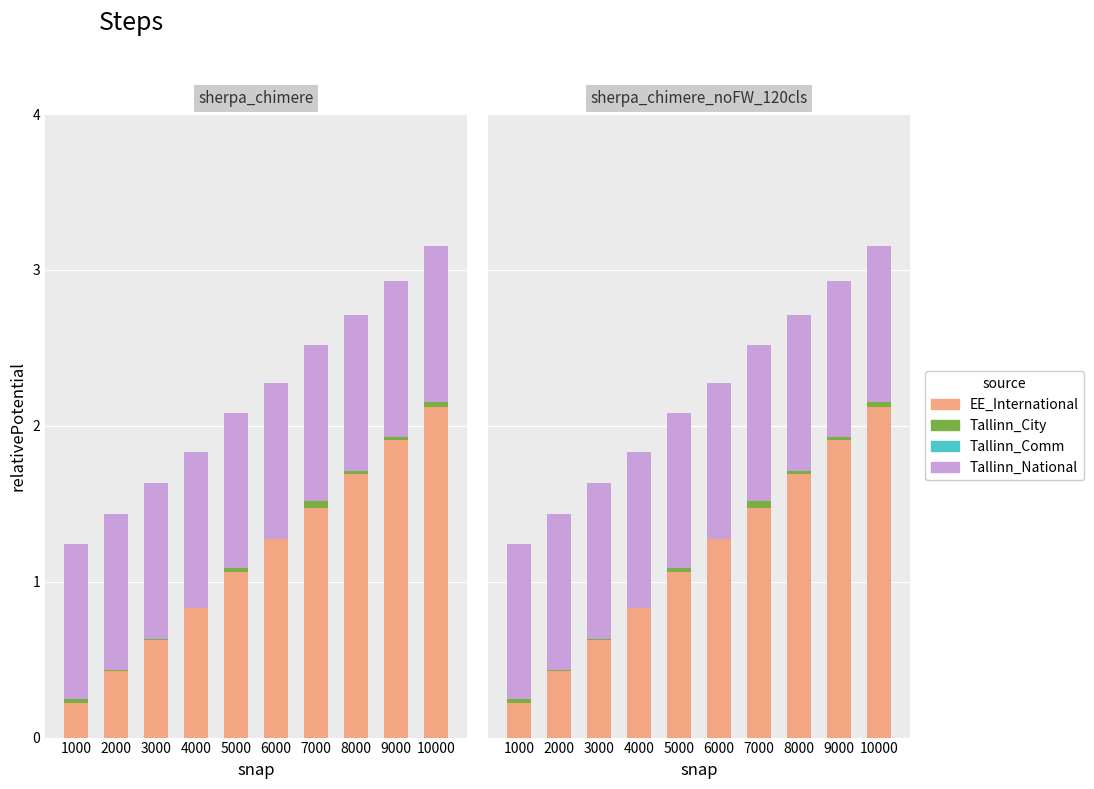

List the labels in order of Tallinn_Comm value, largest first.

1000, 2000, 3000, 4000, 5000, 6000, 7000, 8000, 9000, 10000